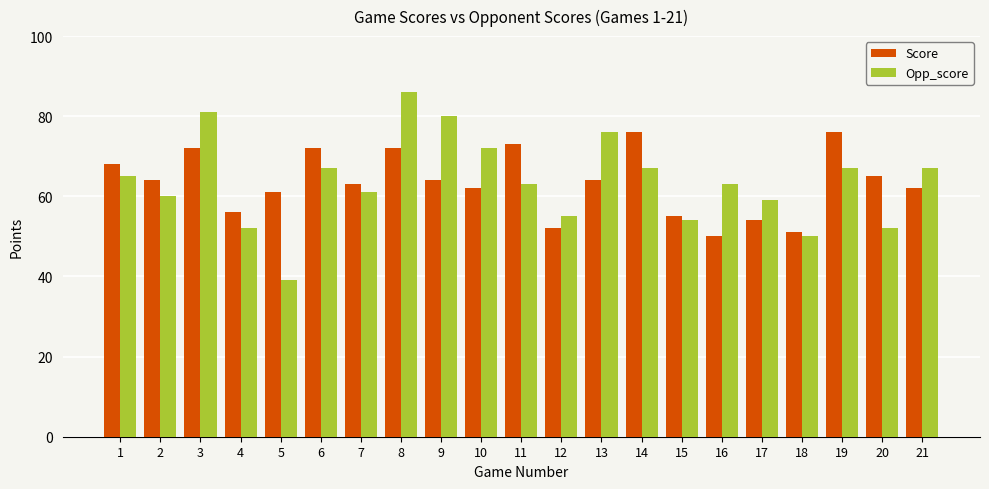

Read the Opp_score value at 5, to the nearest 5.

40